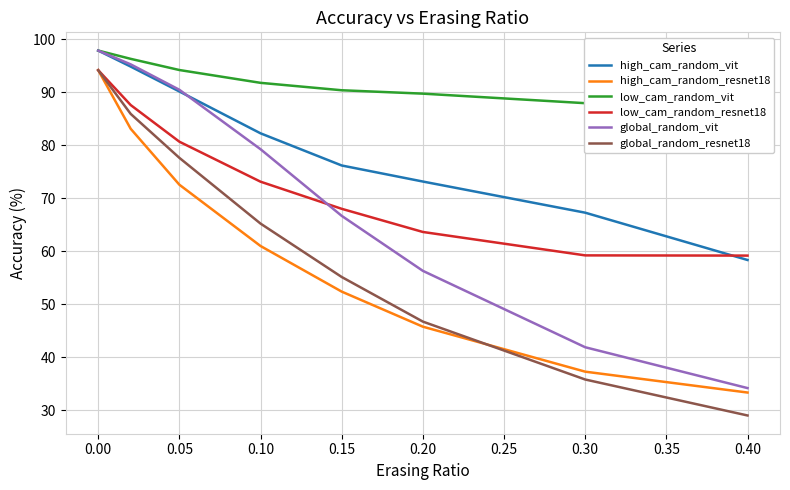

How many distinct data groups are displayed?

6